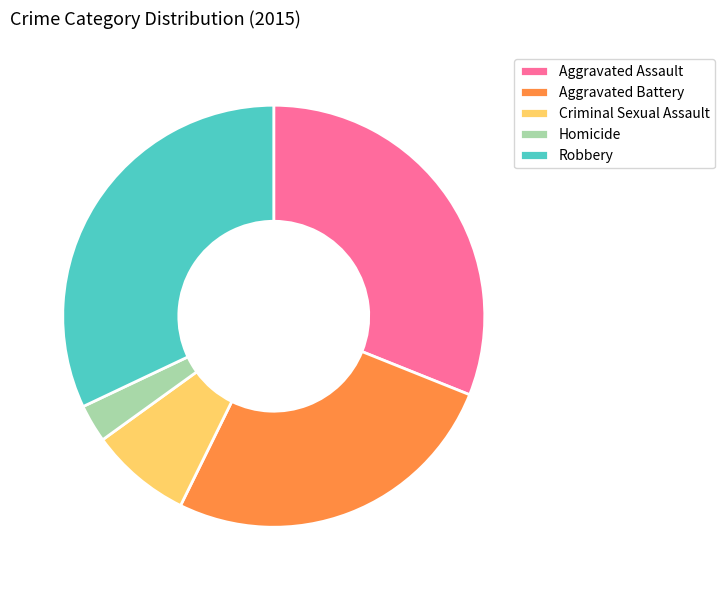

Is it true that Aggravated Battery is 20% of the pie?

False